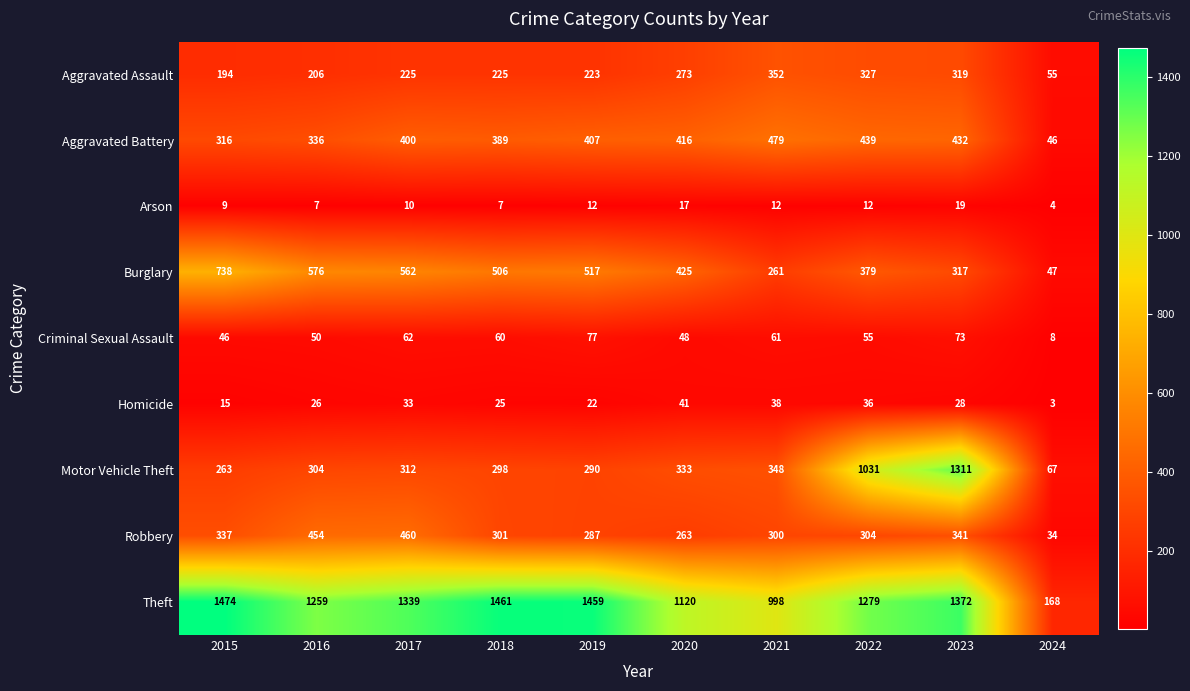

At which label does Theft first exceed 1339?

2015